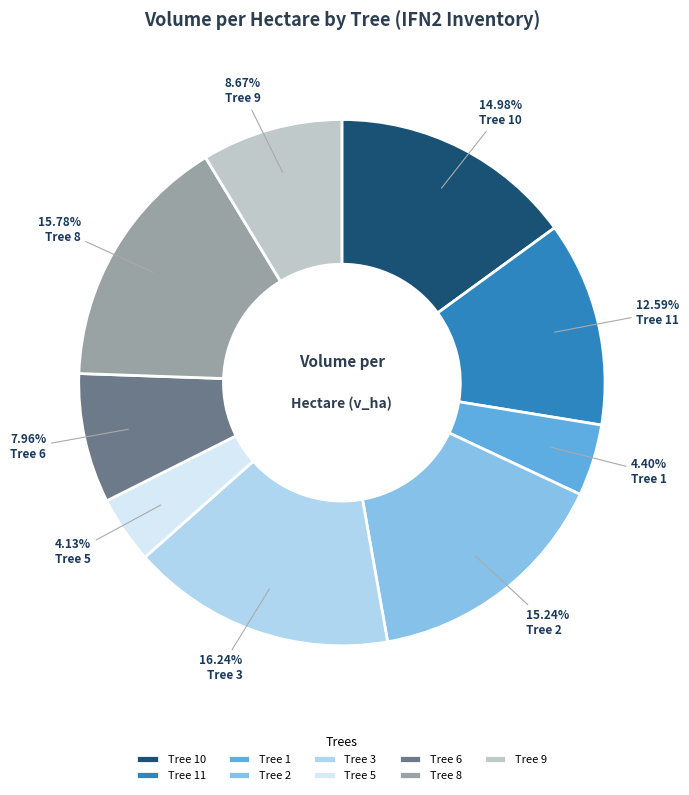

What is the ratio of the value at Tree 10 to the value at Tree 8?

0.9